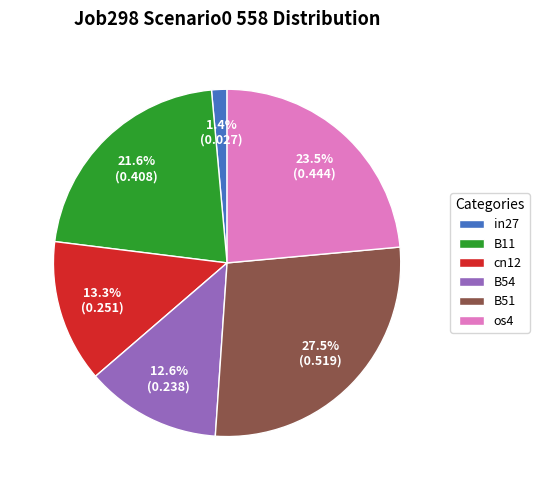

To the nearest percent, what is the difference between the largest and smallest slice percentages?

26%